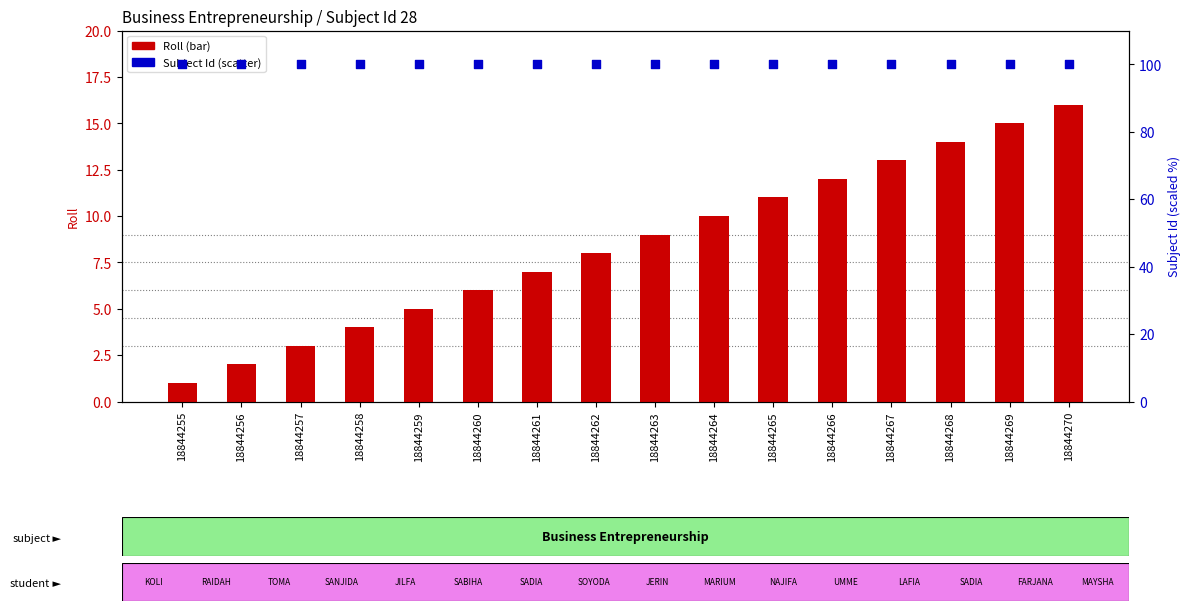

Which series has the largest Y range (max minus min)?

Roll